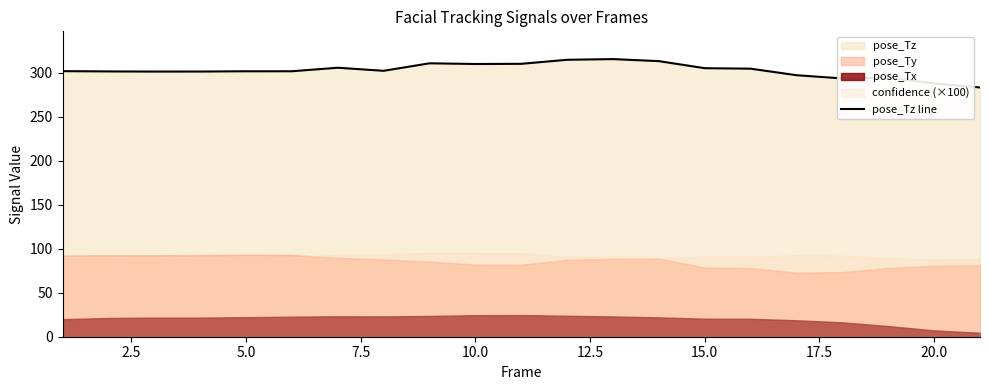

Reading left to right, what are all the values shown in this chart?

301.7	301.3	301.2	301.2	301.5	301.5	305.5	302.0	310.6	309.8	310.0	314.6	315.3	313.0	305.0	304.5	297.0	293.4	294.4	287.7	283.1